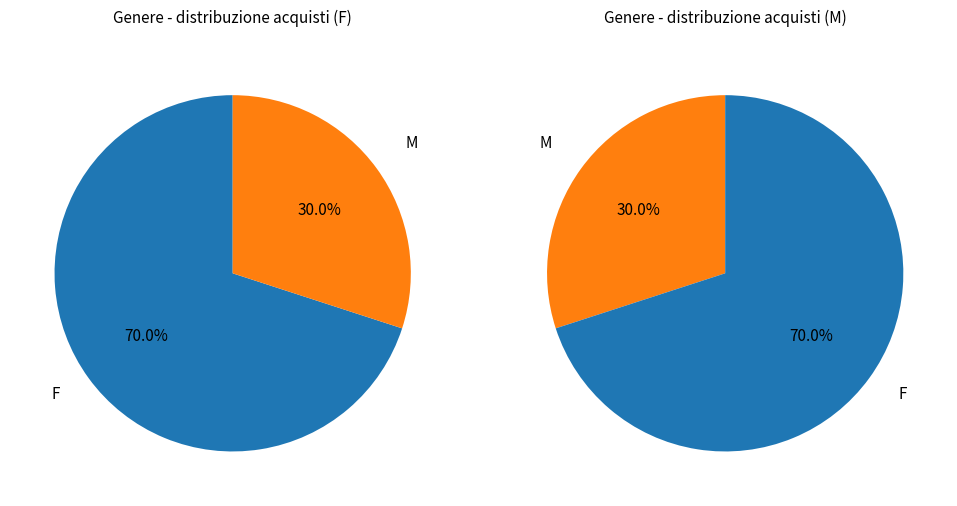

What is the total percentage of F and M?

100.0%